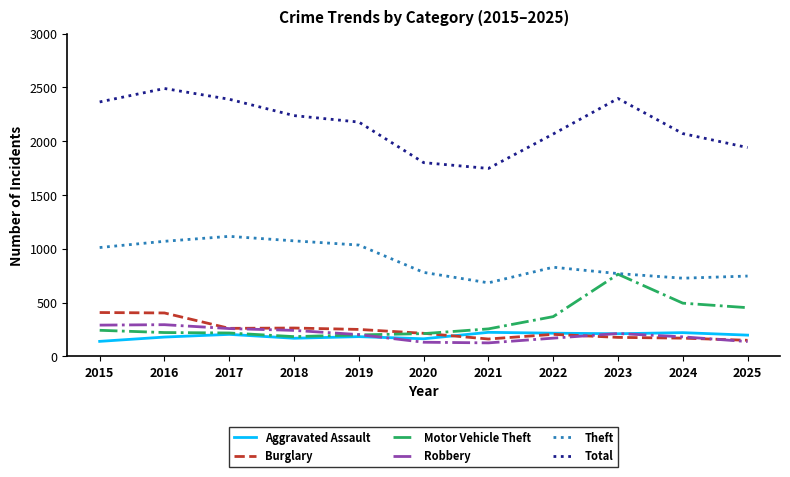

What is the spread (max minus min) of values at 2018?

2069